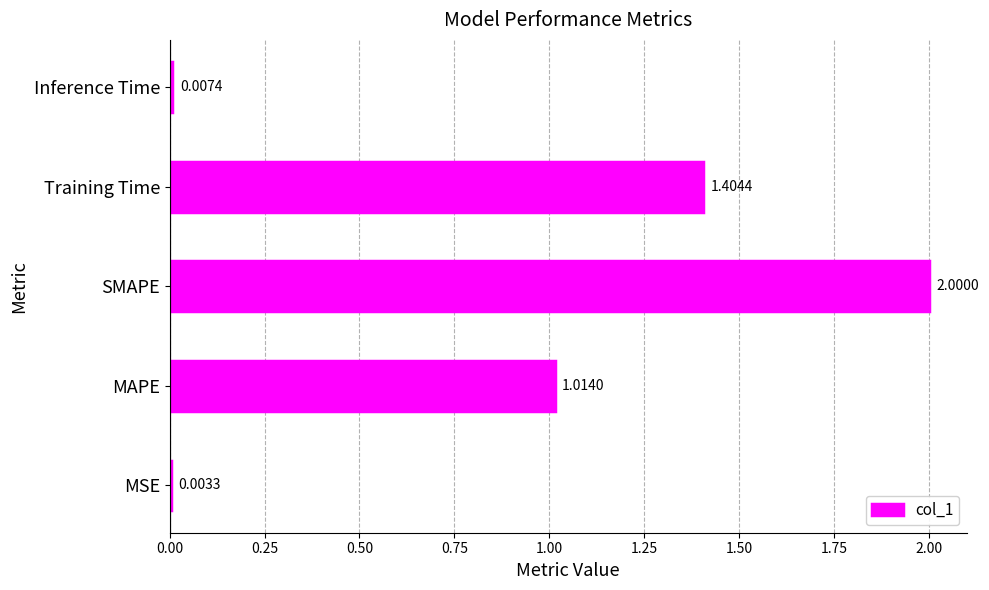

Approximately how many times larger is the value at MAPE compared to Training Time?

0.7